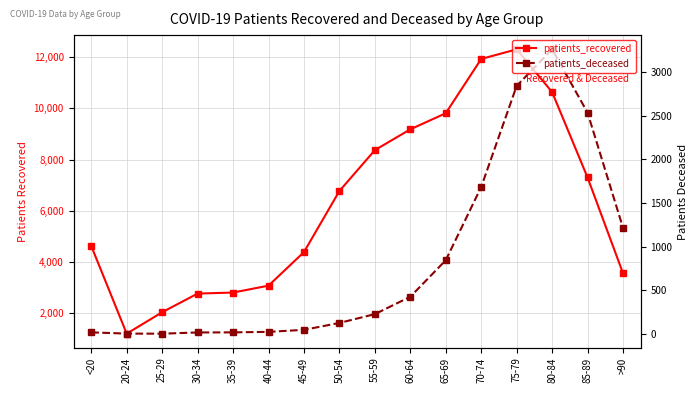

True or false: patients_deceased has a value of 18 at 35-39.

True